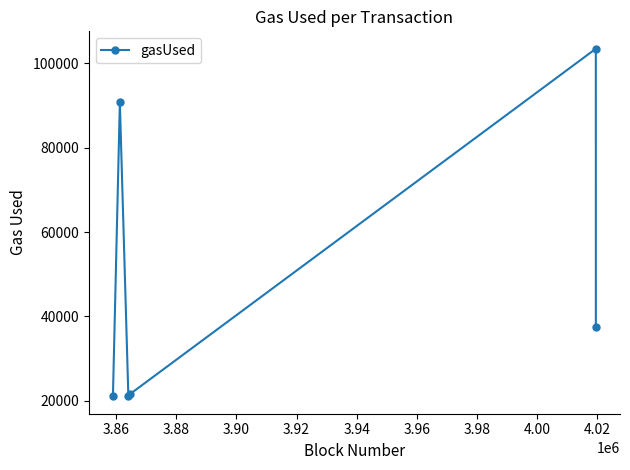

Reading left to right, list all the values displayed in this chart.

21000	90748	21000	21476	103499	37344